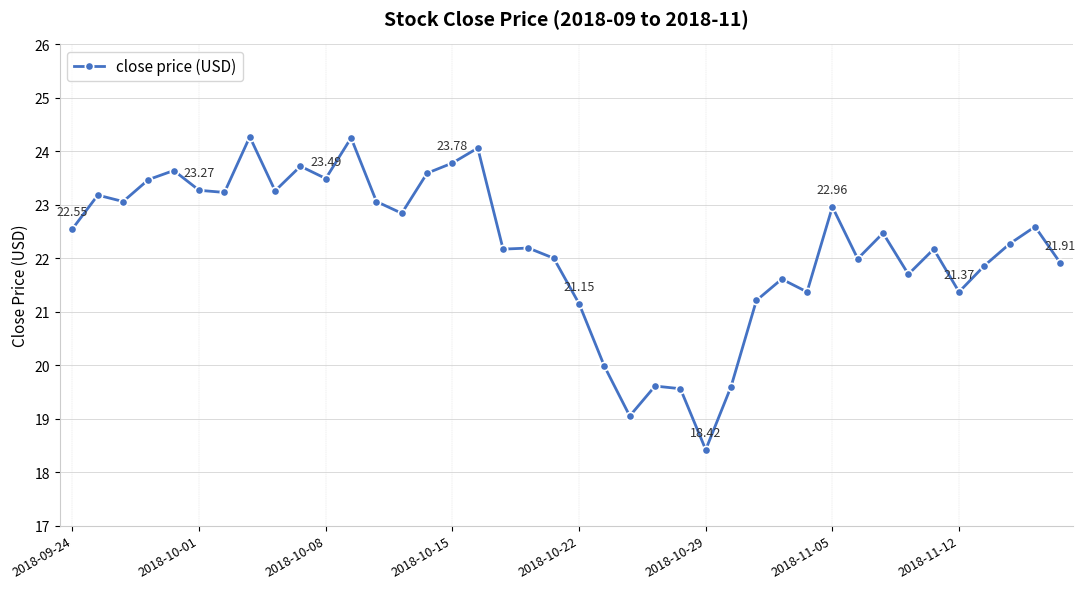

What is the sum of all values?

887.9